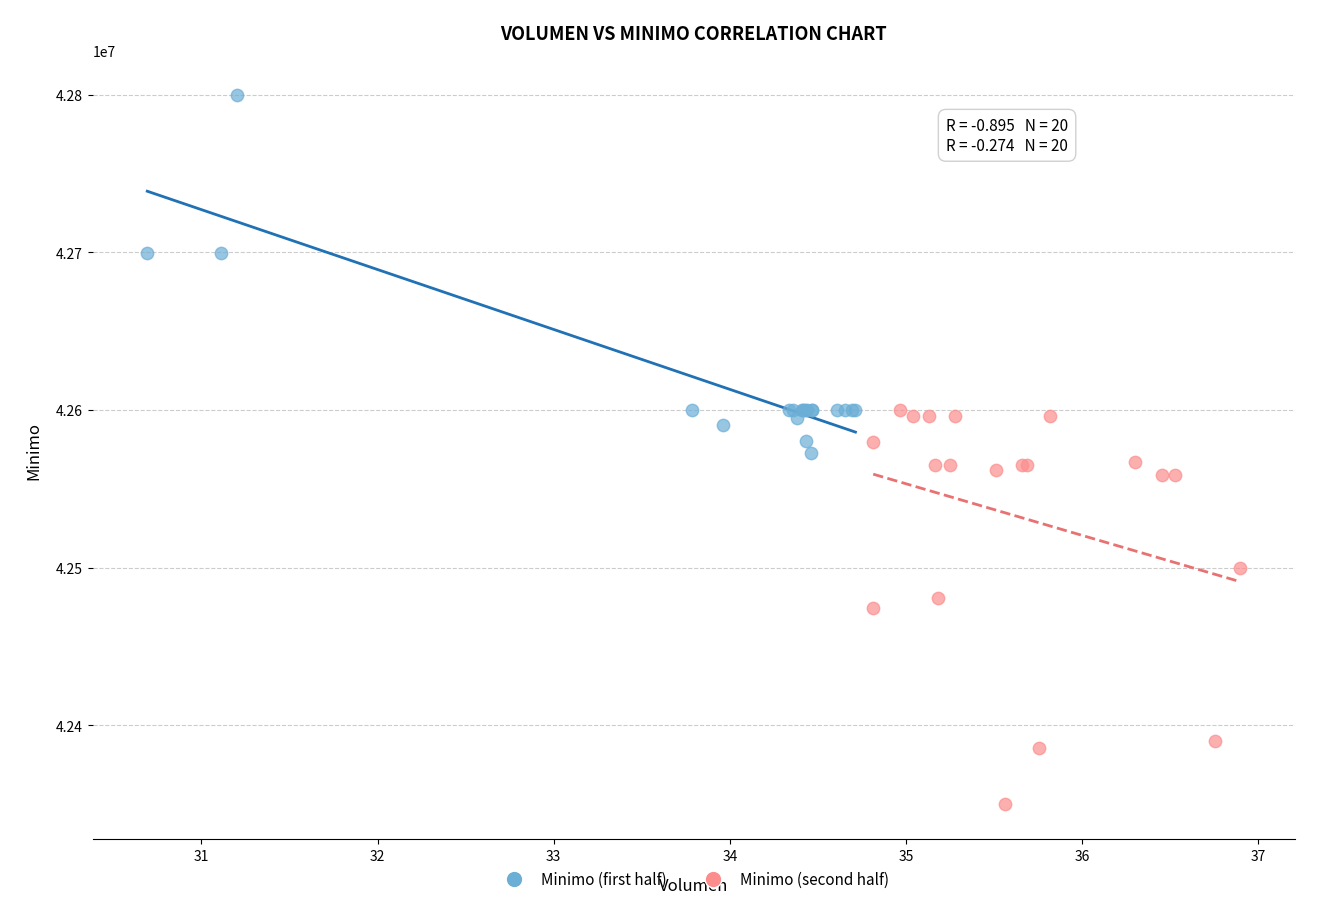

Which series contains the highest Y value?

Minimo (first half)